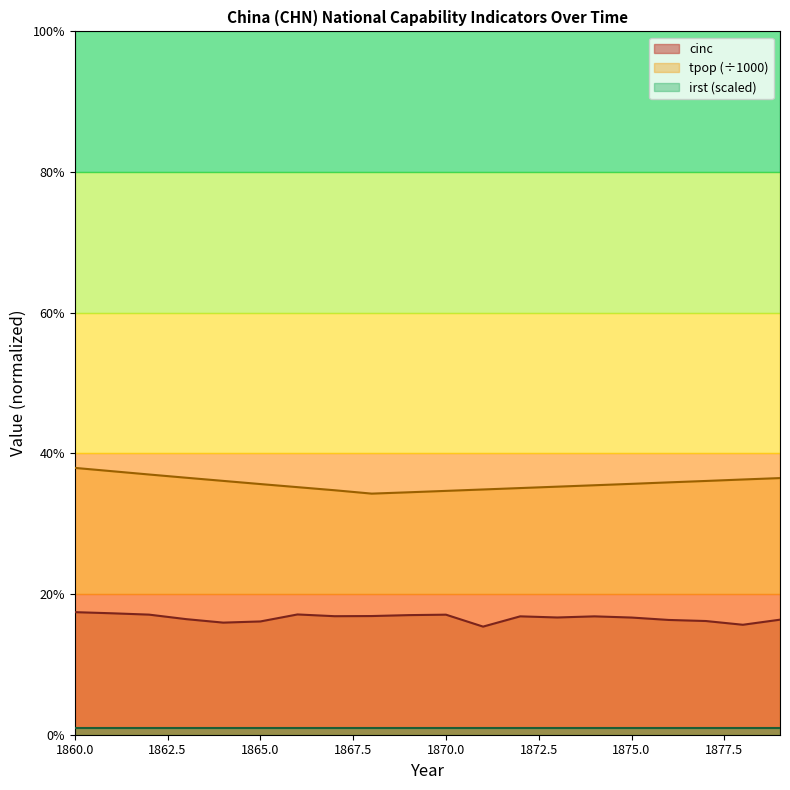

Does the chart display data point markers on the line(s)?

No